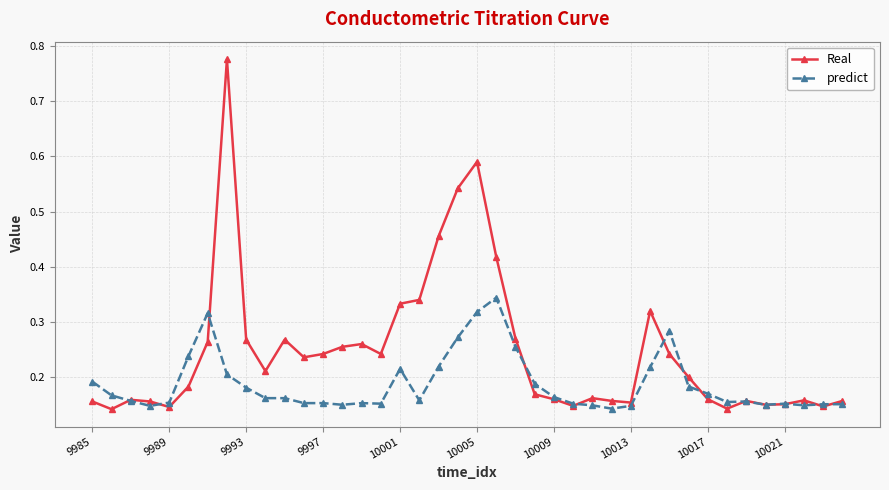

Which series has the largest range (max minus min)?

Real